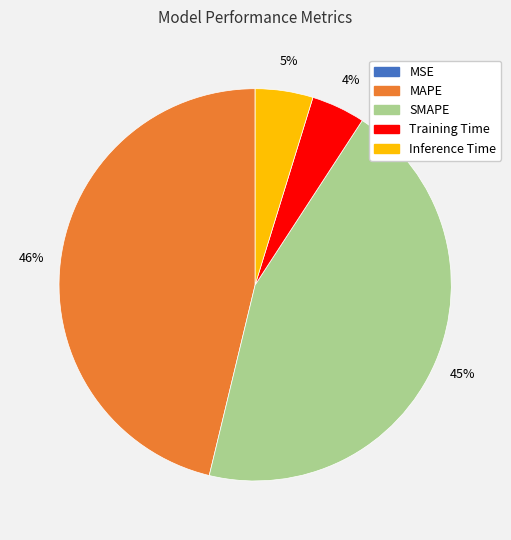

To the nearest percent, what is the average slice percentage?

20%